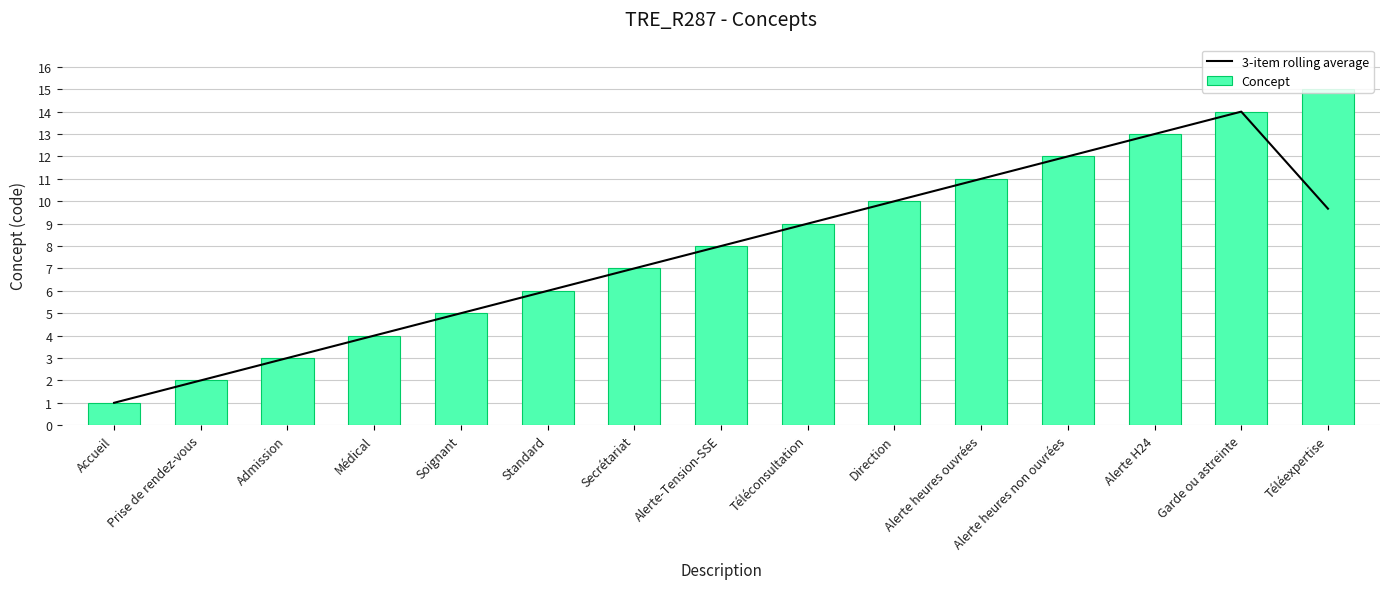

How many data points in Concept are above 8?

7